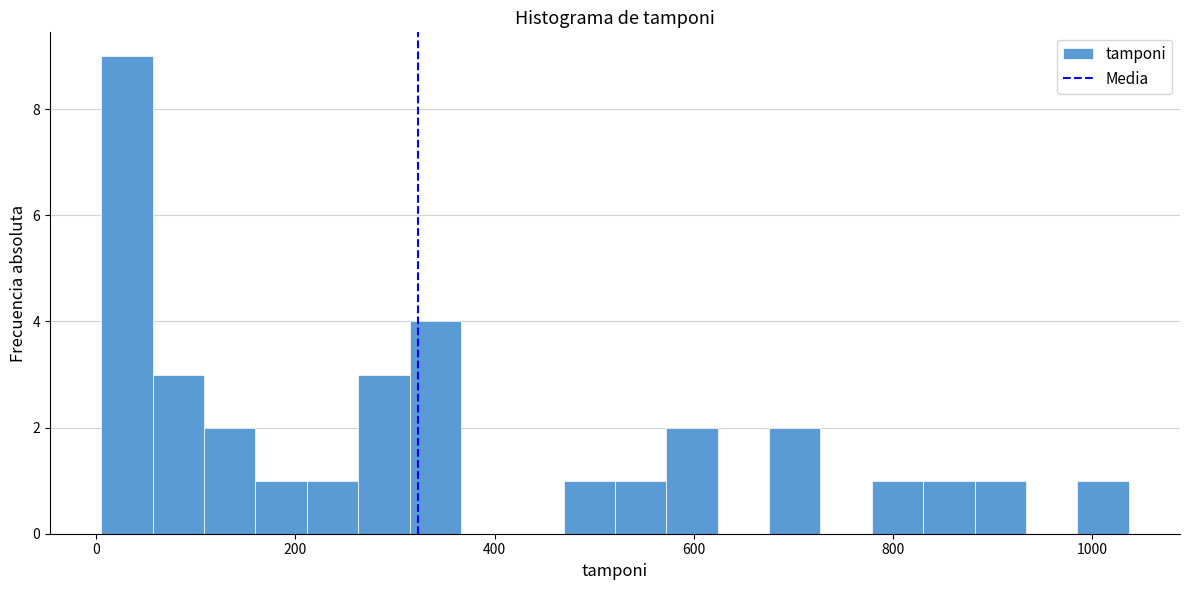

Read against the x-axis, roughly where is the centre of the tallest bar?

40